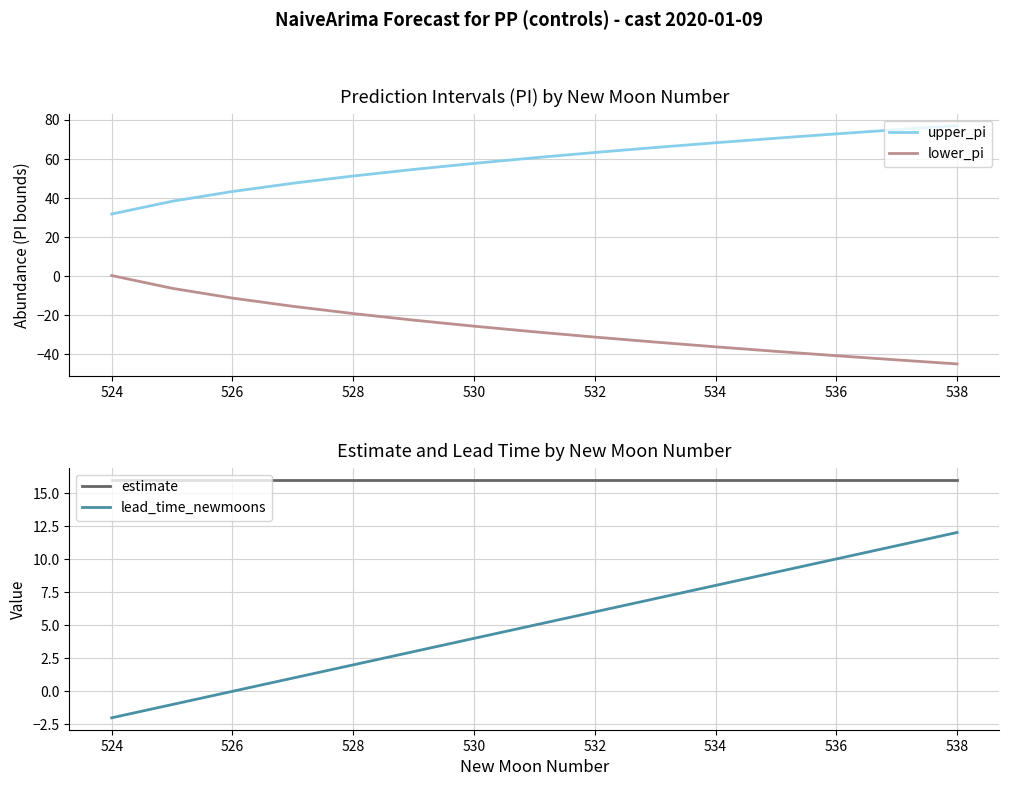

What is the difference between the maximum and minimum values in the lower_pi series?

45.2